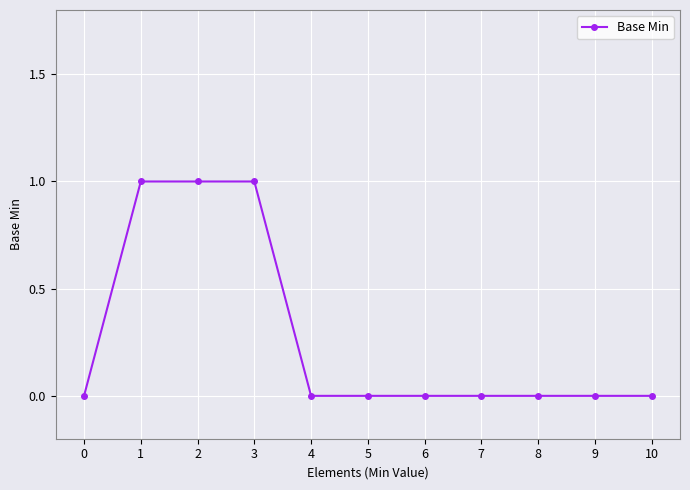

How many lines are shown in the chart?

1